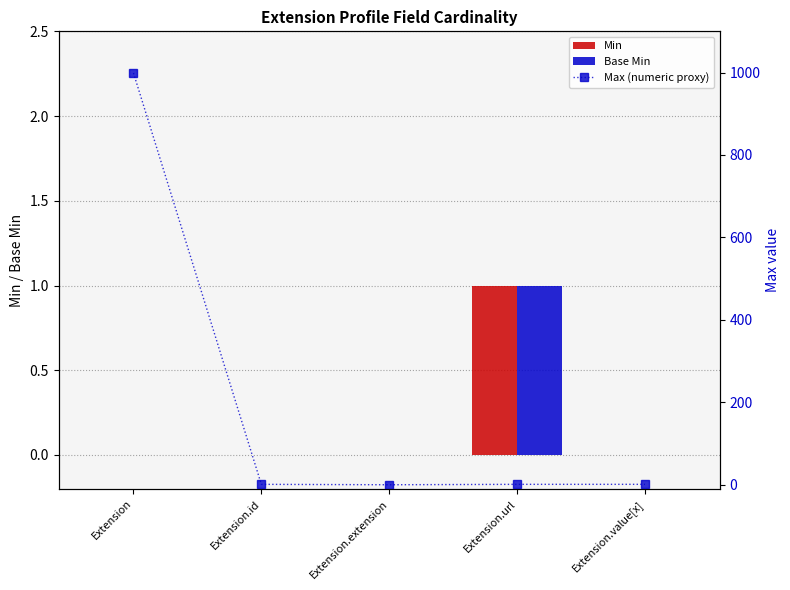

What is the total value across all series at Extension.id?

1